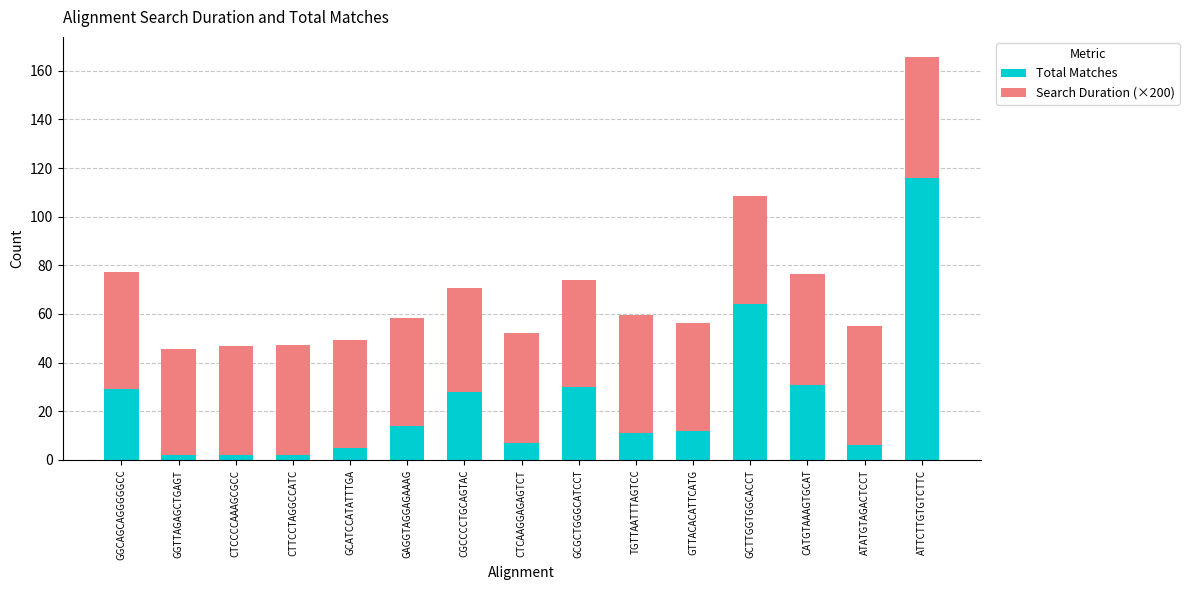

Which category has the highest value in the Total Matches series?

ATTCTTGTGTCTTC